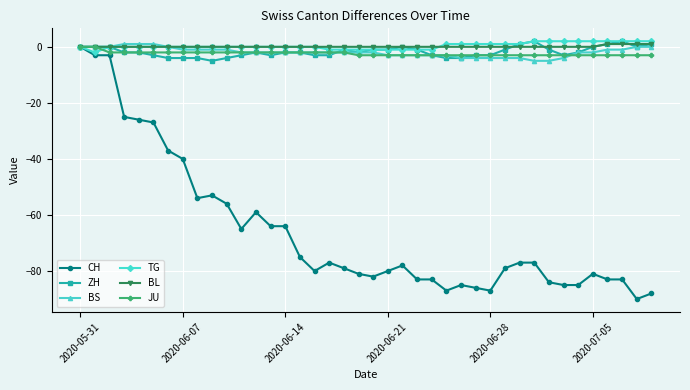

True or false: CH has more than 1 interior local peaks.

True